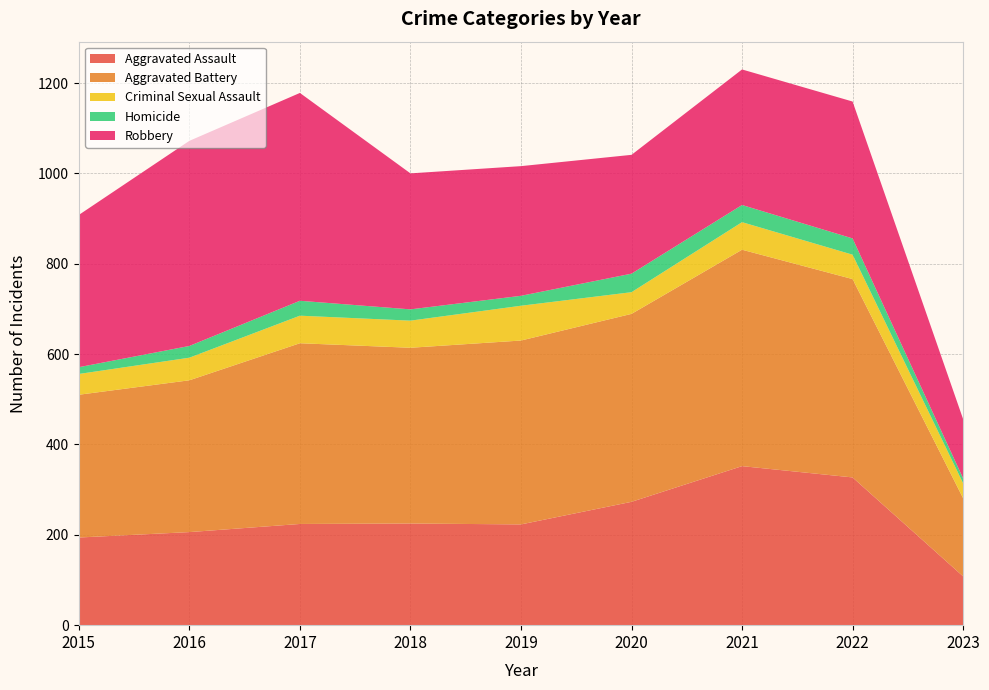

Reading right to left, list all the values displayed in this chart.

Aggravated Assault: 2023=108	2022=327	2021=352	2020=273	2019=223	2018=225	2017=224	2016=206	2015=194
Aggravated Battery: 2023=173	2022=439	2021=479	2020=416	2019=407	2018=389	2017=400	2016=336	2015=316
Criminal Sexual Assault: 2023=33	2022=54	2021=61	2020=48	2019=77	2018=60	2017=61	2016=50	2015=46
Homicide: 2023=11	2022=36	2021=38	2020=41	2019=22	2018=25	2017=33	2016=26	2015=15
Robbery: 2023=131	2022=303	2021=300	2020=263	2019=287	2018=301	2017=460	2016=454	2015=337